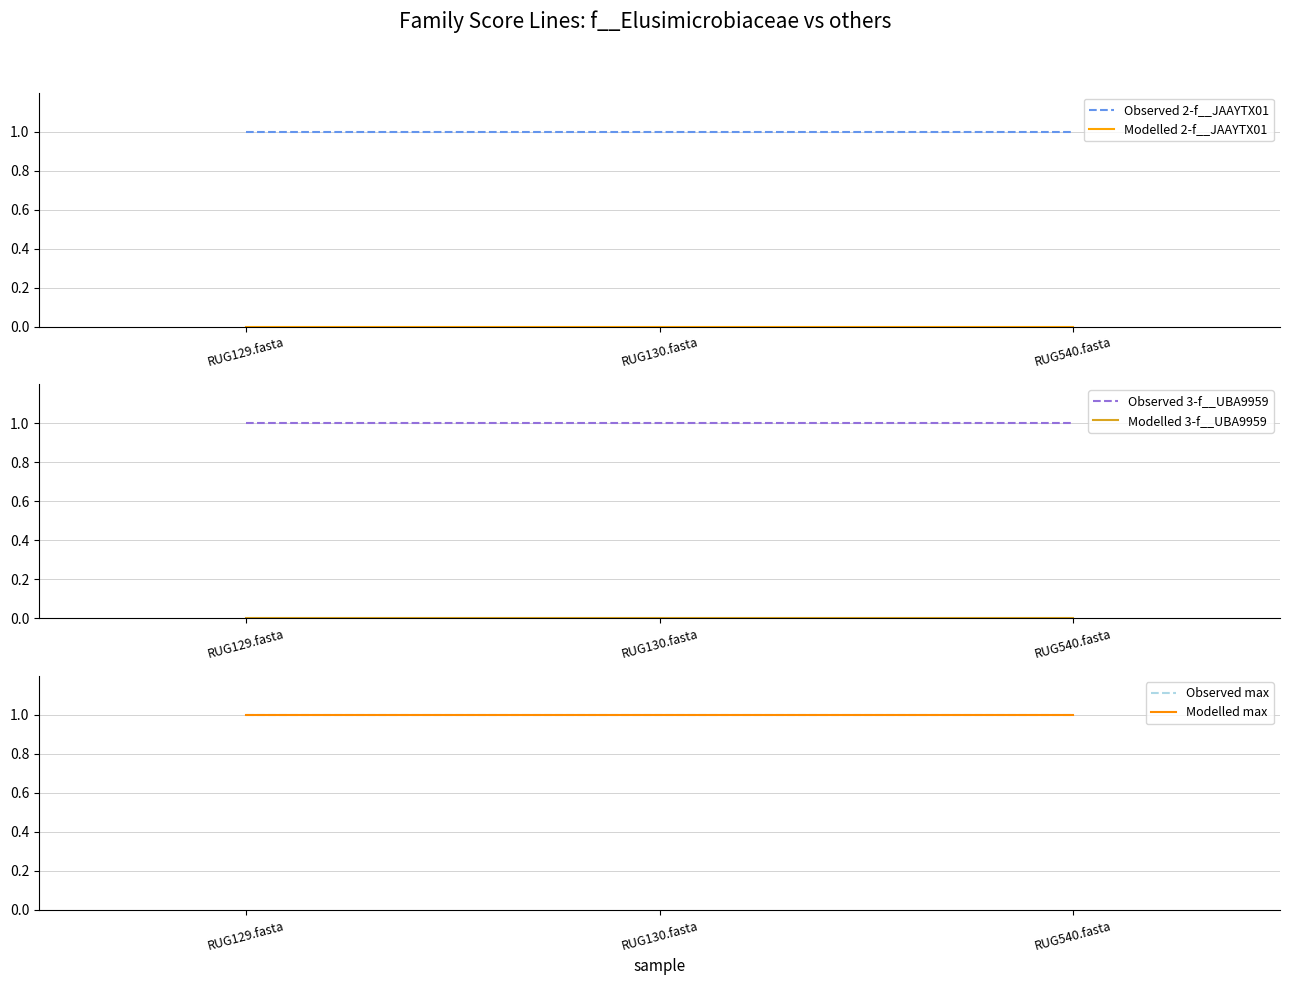

Rank the series at RUG130.fasta from lowest to highest value.

Modelled 2-f__JAAYTX01, Modelled 3-f__UBA9959, Observed 2-f__JAAYTX01, Observed 3-f__UBA9959, Observed max, Modelled max